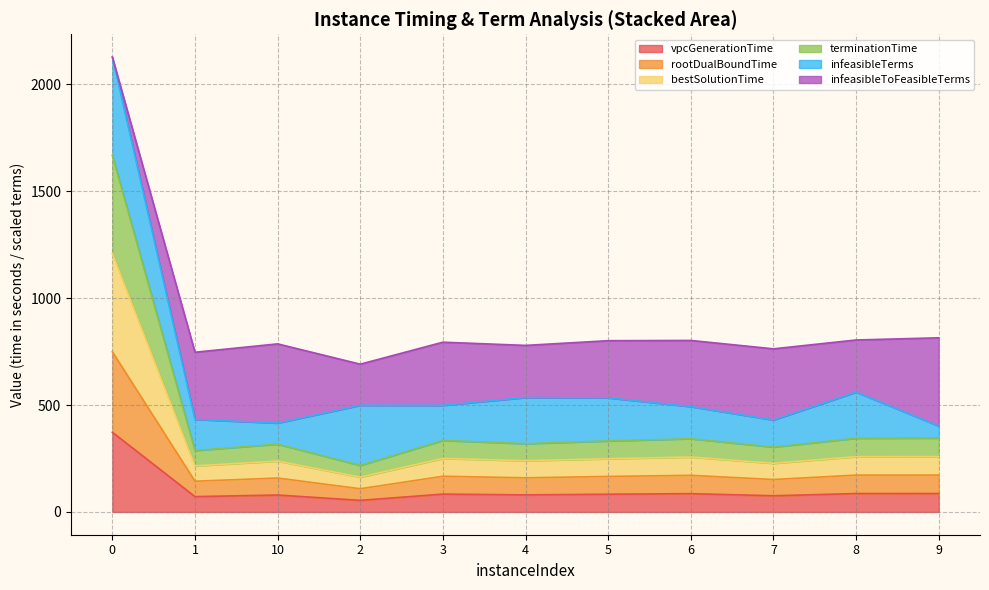

What is the highest value of the vpcGenerationTime series?

372.8